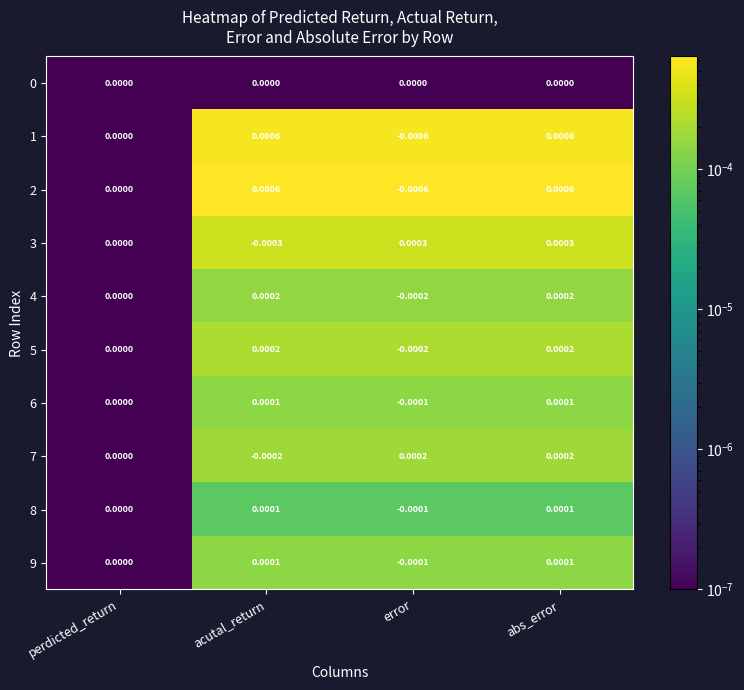

At which category is the sum across all series the highest?

abs_error